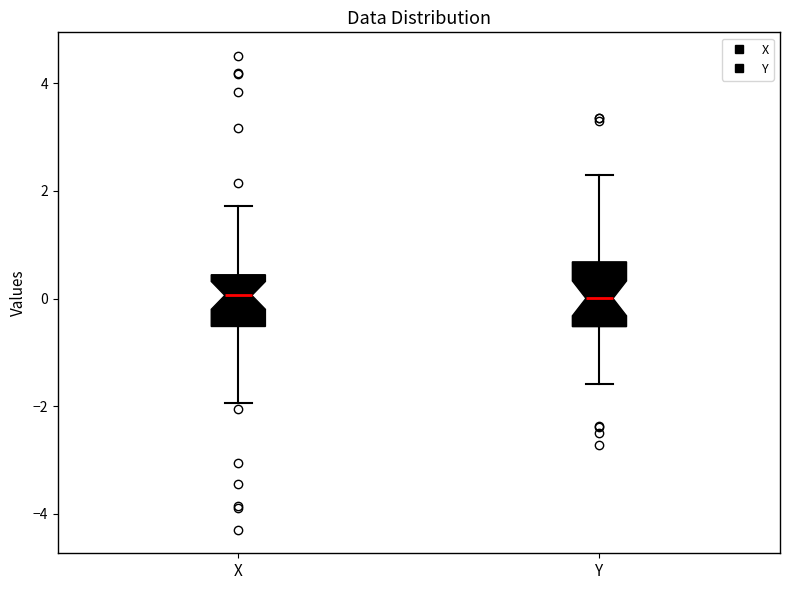

Where does the median line of the box for Y sit on the y-axis? The values are not printed on the chart, so give them approximately, as read against the axis.

0.0